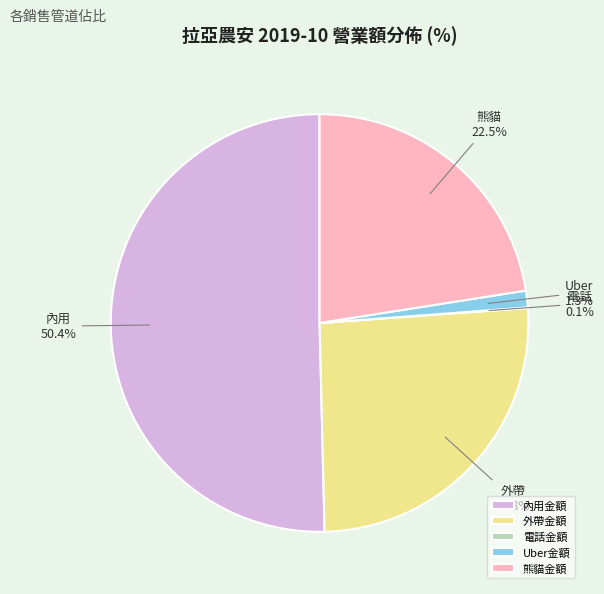

Which has a higher value, 熊貓金額 or Uber金額?

熊貓金額